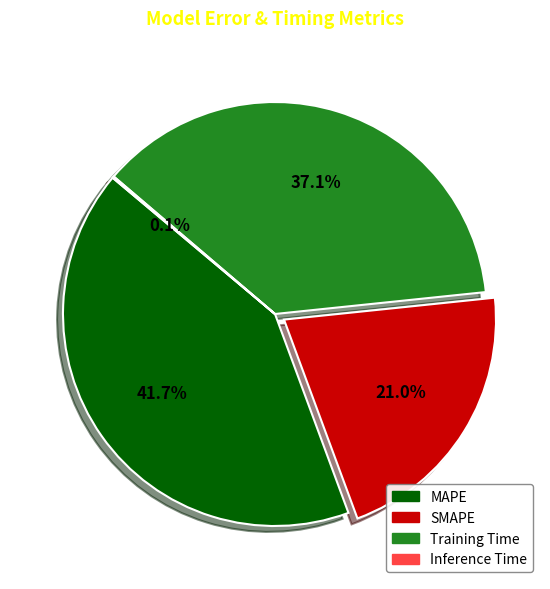

What is the largest slice in the pie chart?

MAPE